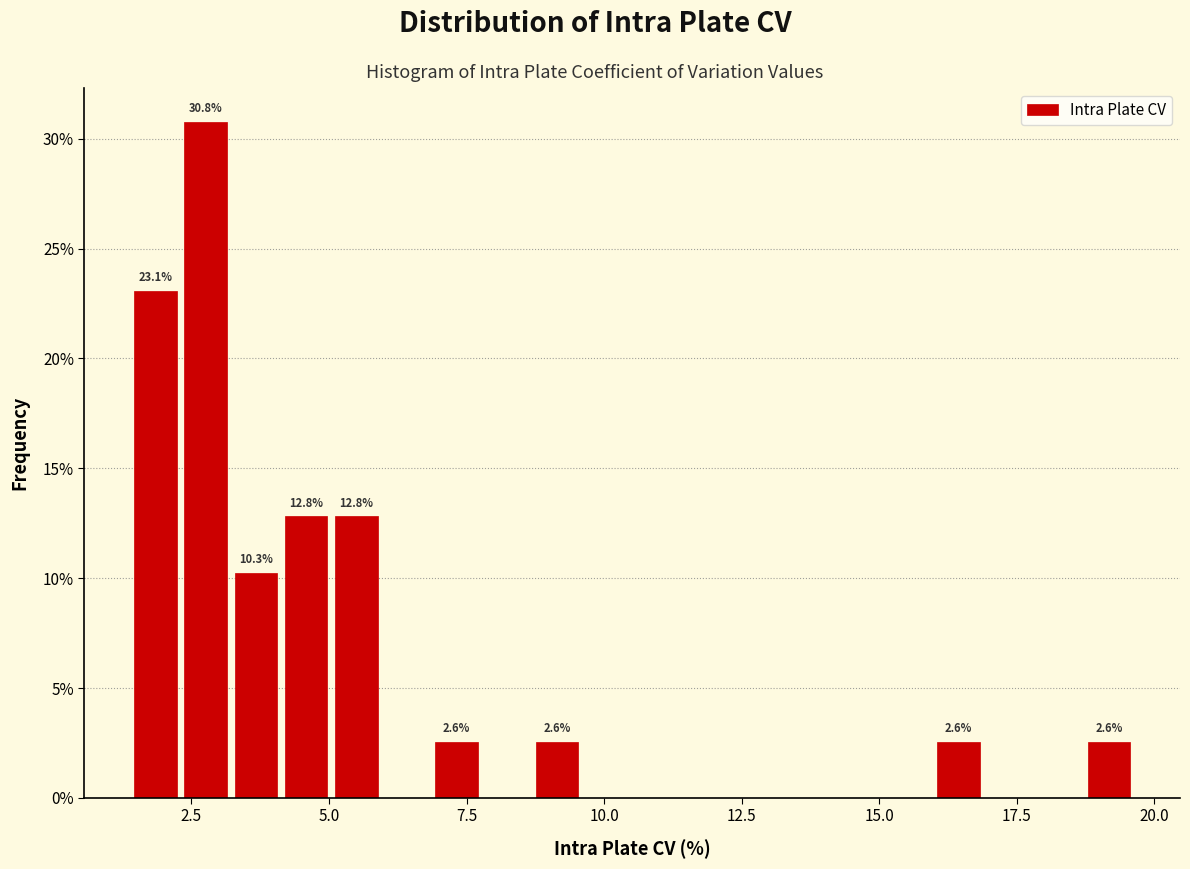

Read against the x-axis, roughly where is the centre of the tallest bar?

3.0